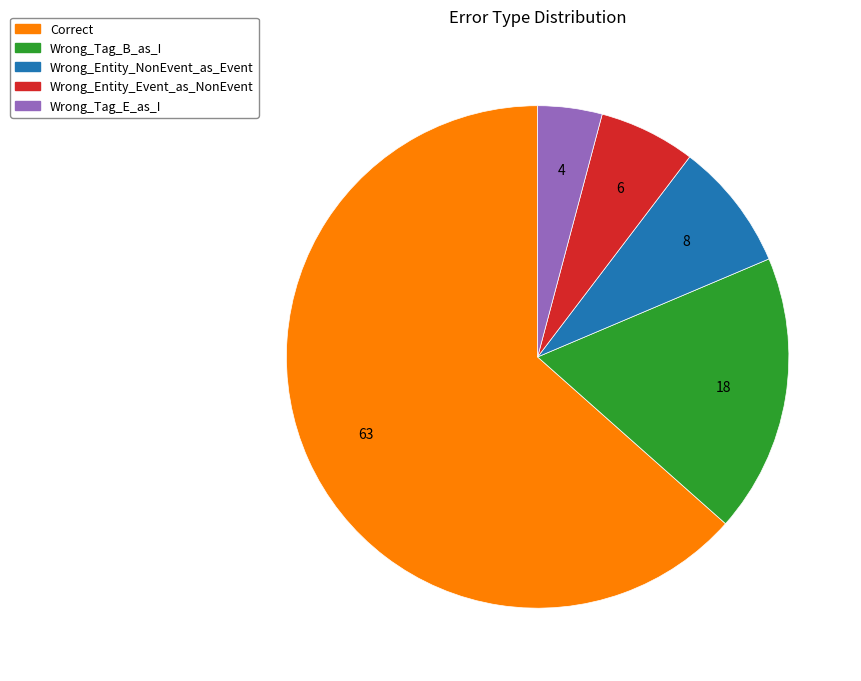

True or false: Wrong_Tag_E_as_I accounts for 4% of the total.

True